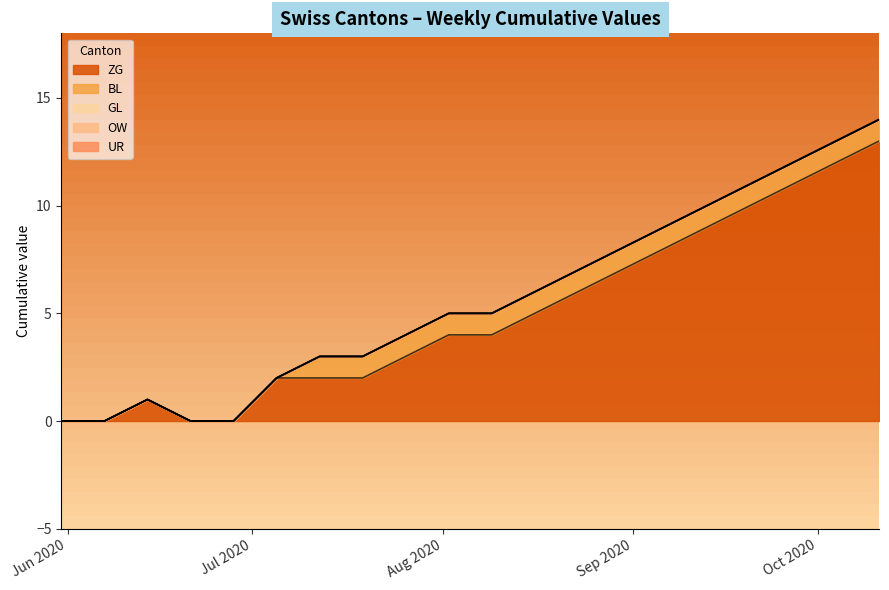

What is the maximum value for ZG?

13